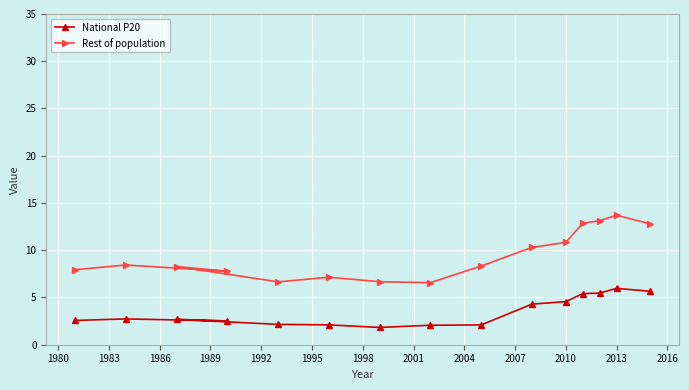

Is it true that Rest of population equals 2.5 at 2010?

False